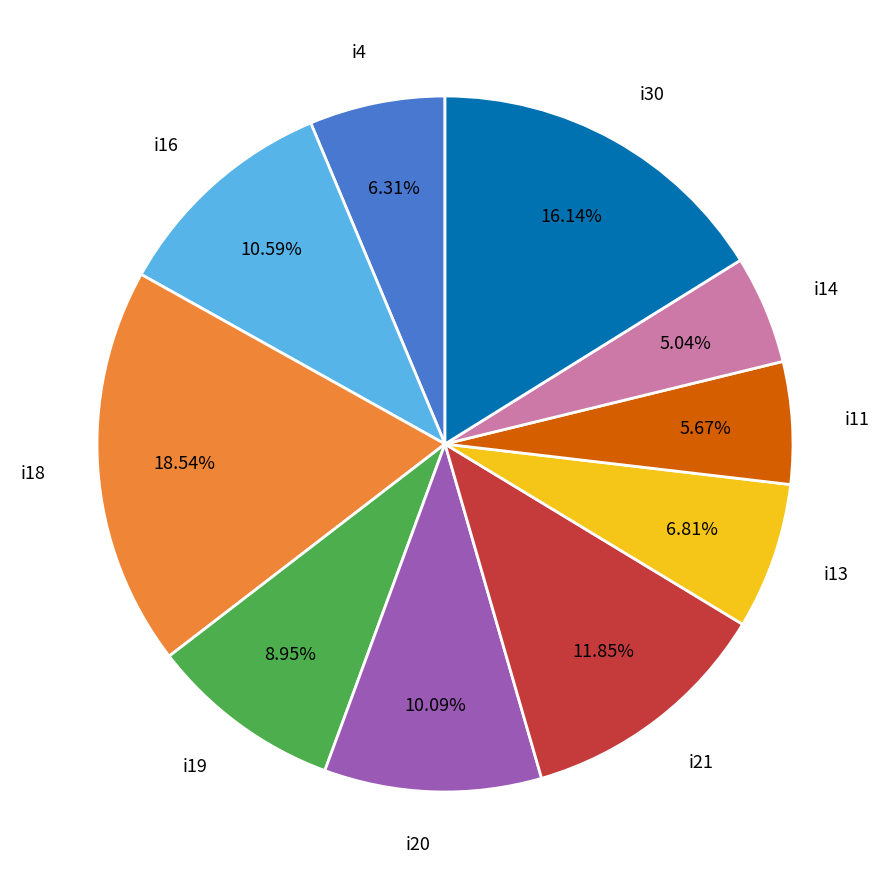

True or false: i11 accounts for 16% of the total.

False